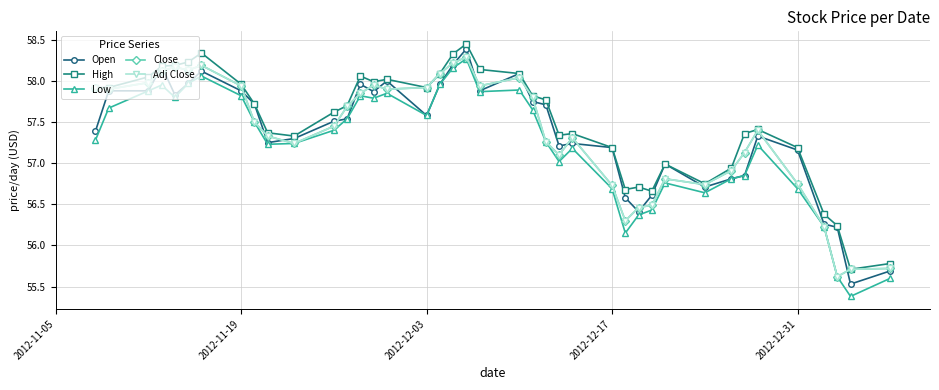

Does the chart have visible grid lines?

Yes